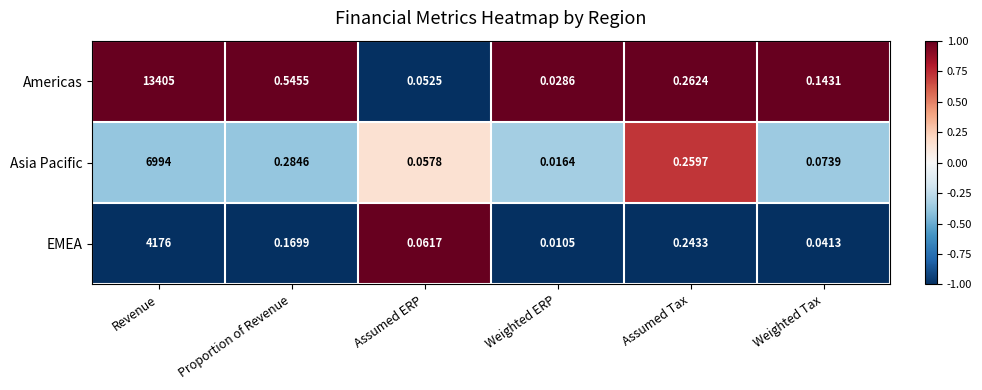

Rank the series by their maximum value, from highest to lowest.

Americas, Asia Pacific, EMEA